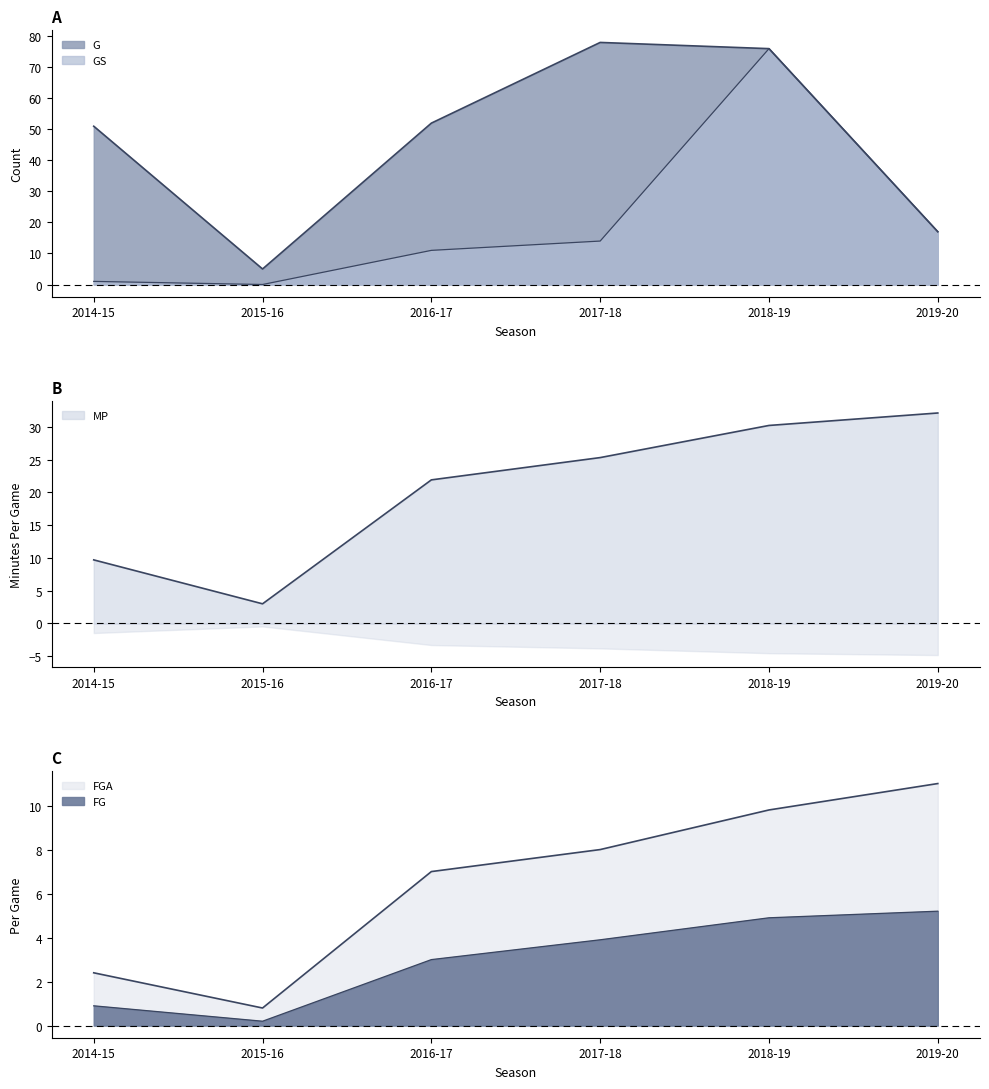

Between 2015-16 and 2016-17, which is larger?

2016-17